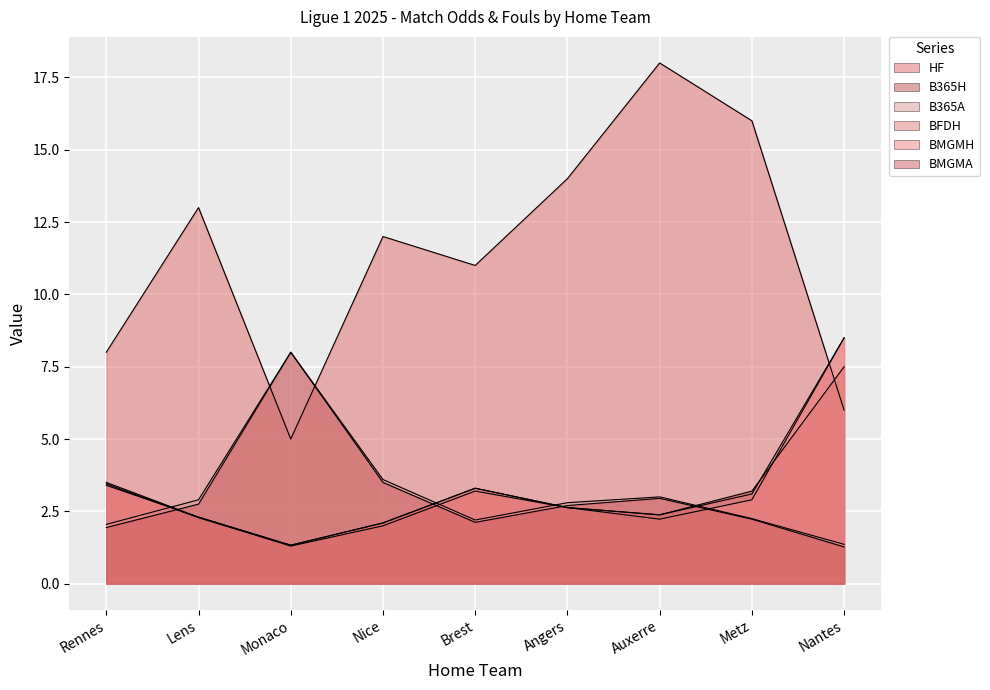

In BMGMH, how many points are higher than both neighbors (excluding endpoints)?

1